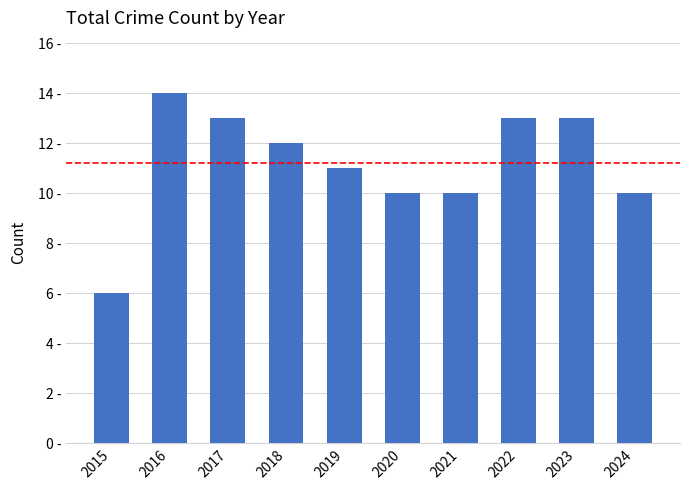

What is the value of the 7th bar from the left?

10